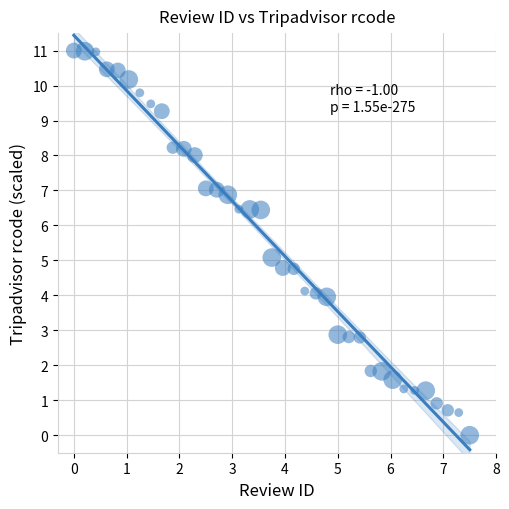

What is the range of Y values (max minus min)?

11.0